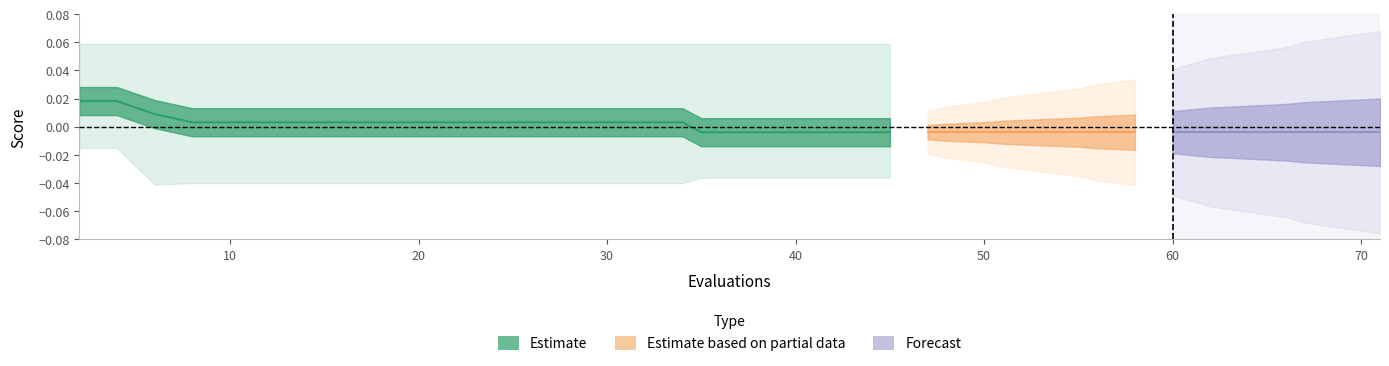

Where is the data nearest to the value 0?

30